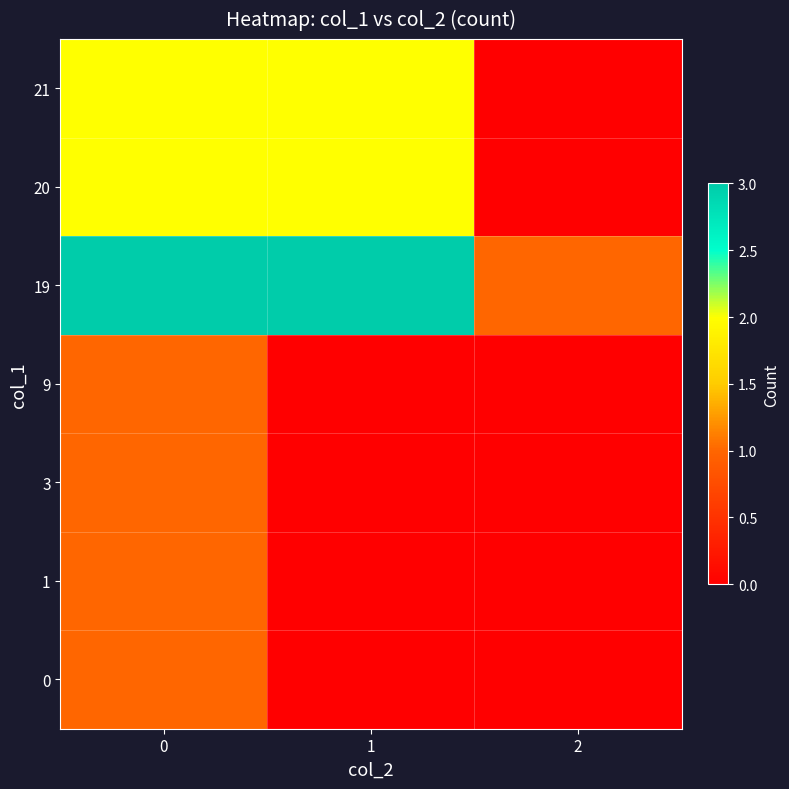

At how many categories does at least one series exceed 1?

2